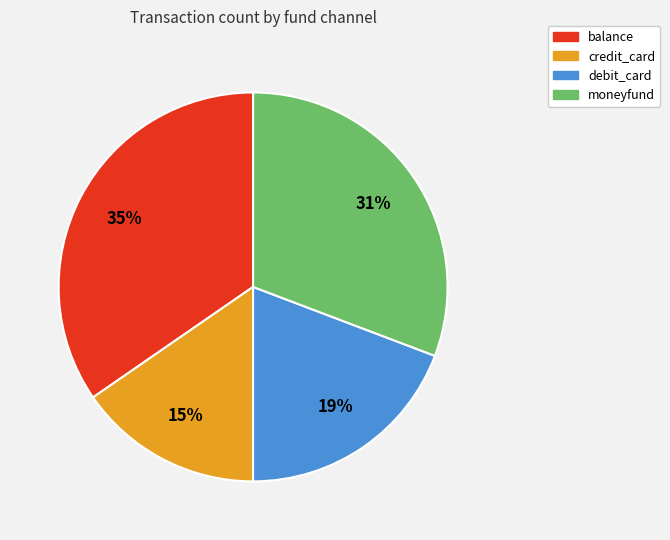

Is the sum of moneyfund and credit_card greater than half?

No